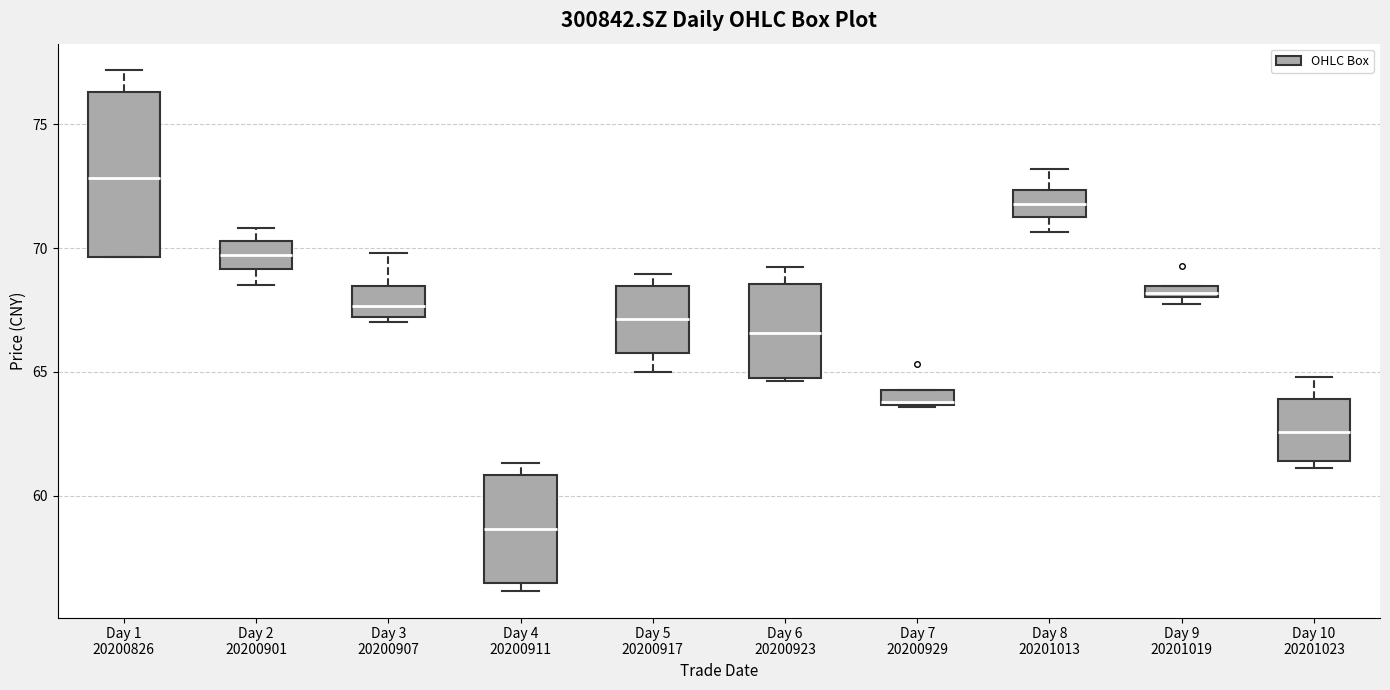

Comparing the boxes themselves (not the whiskers), which one is the tallest?

Day 1 20200826